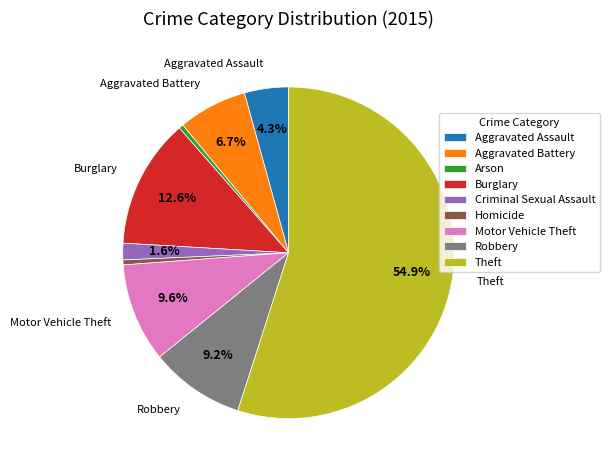

What is the largest slice in the pie chart?

Theft